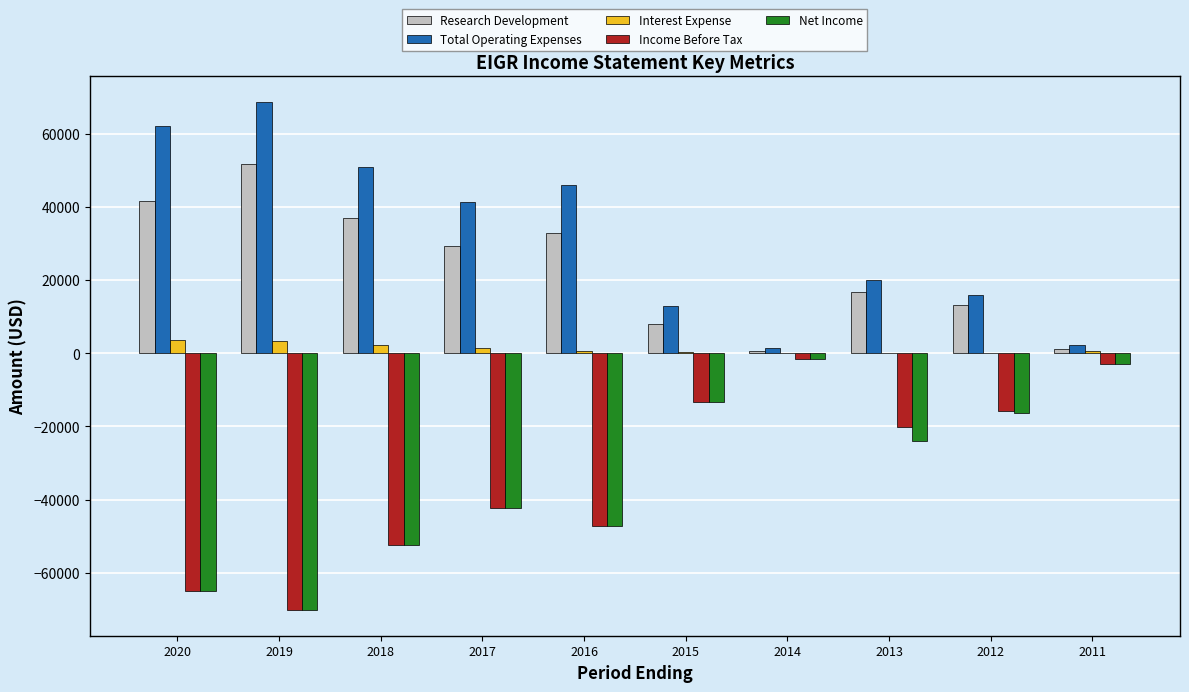

What is the highest value of the Total Operating Expenses series?

68900